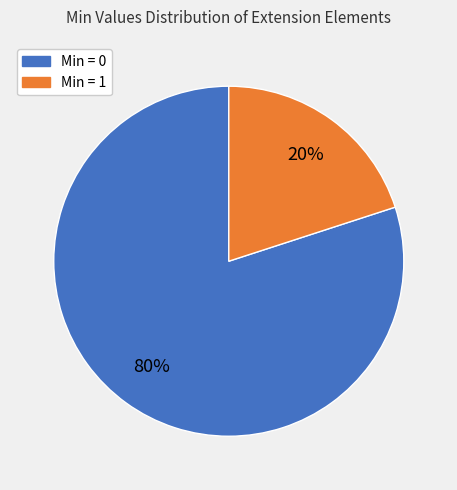

Which has a higher value, Min = 1 or Min = 0?

Min = 0